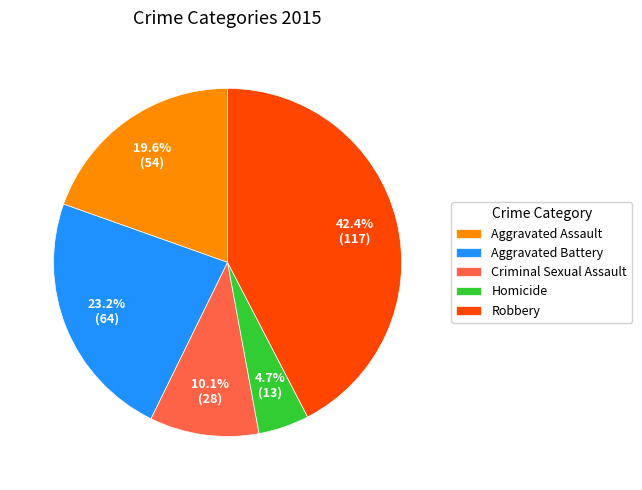

Between Homicide and Aggravated Battery, which is larger?

Aggravated Battery